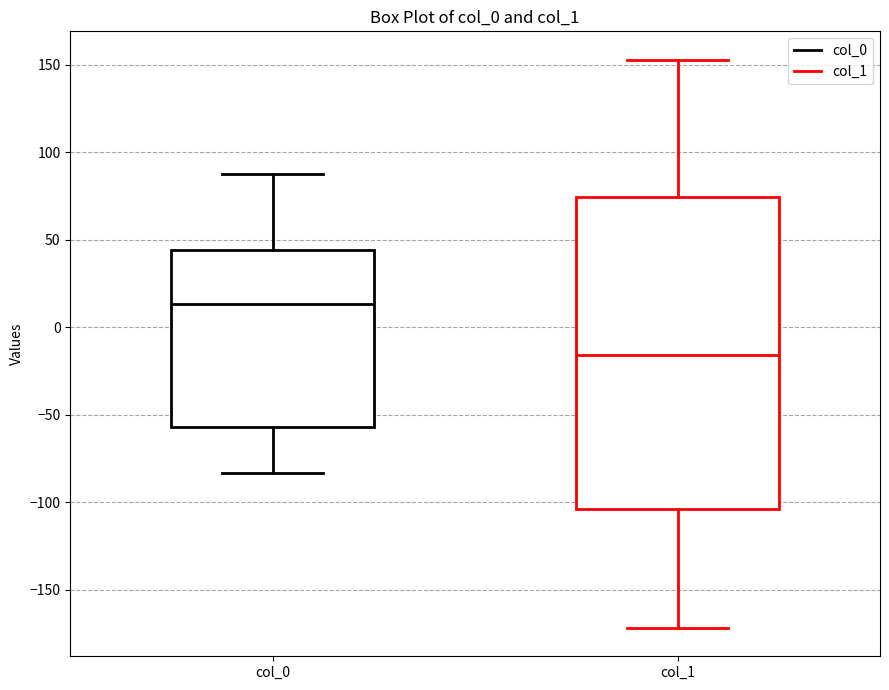

Comparing the boxes themselves (not the whiskers), which one is the tallest?

col_1